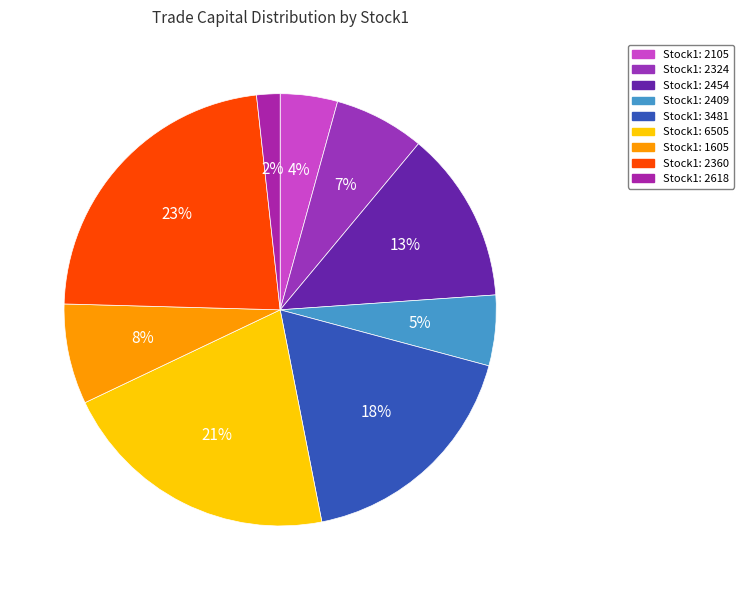

Count the number of slices in the pie.

9